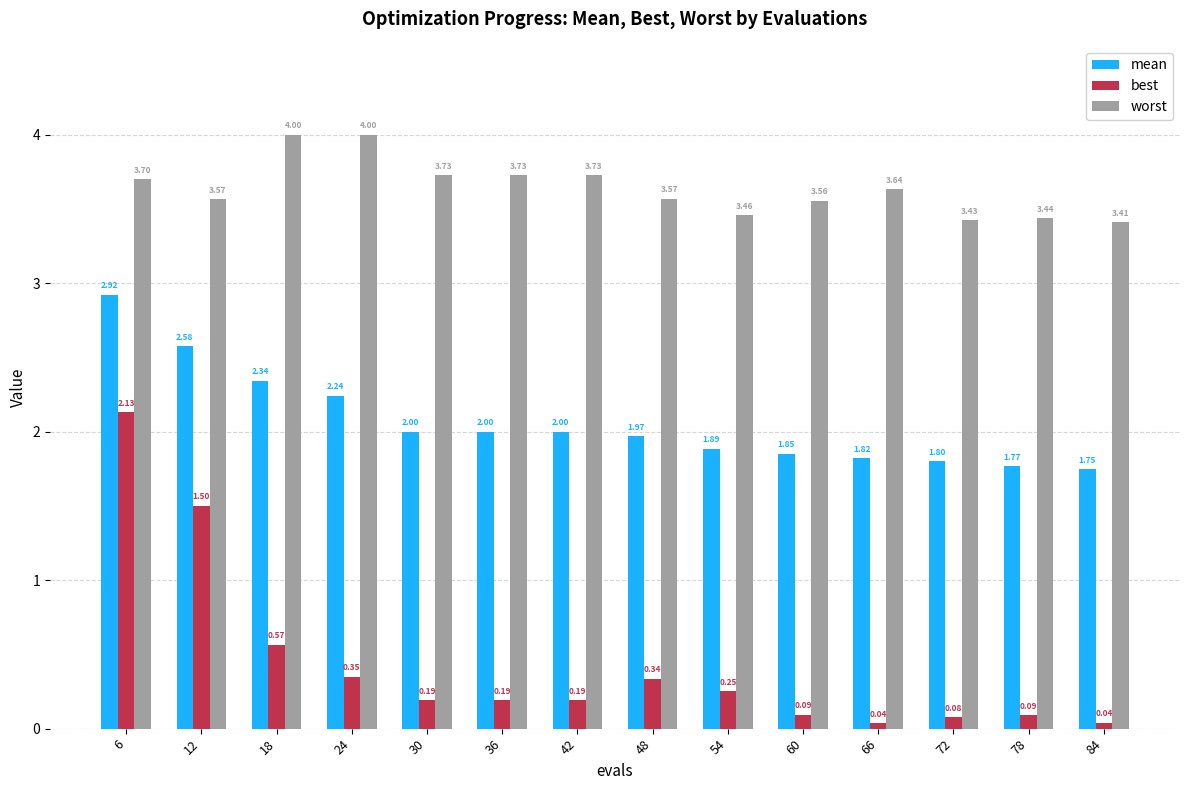

What is the difference between the second highest and second lowest values in the best series?

1.5